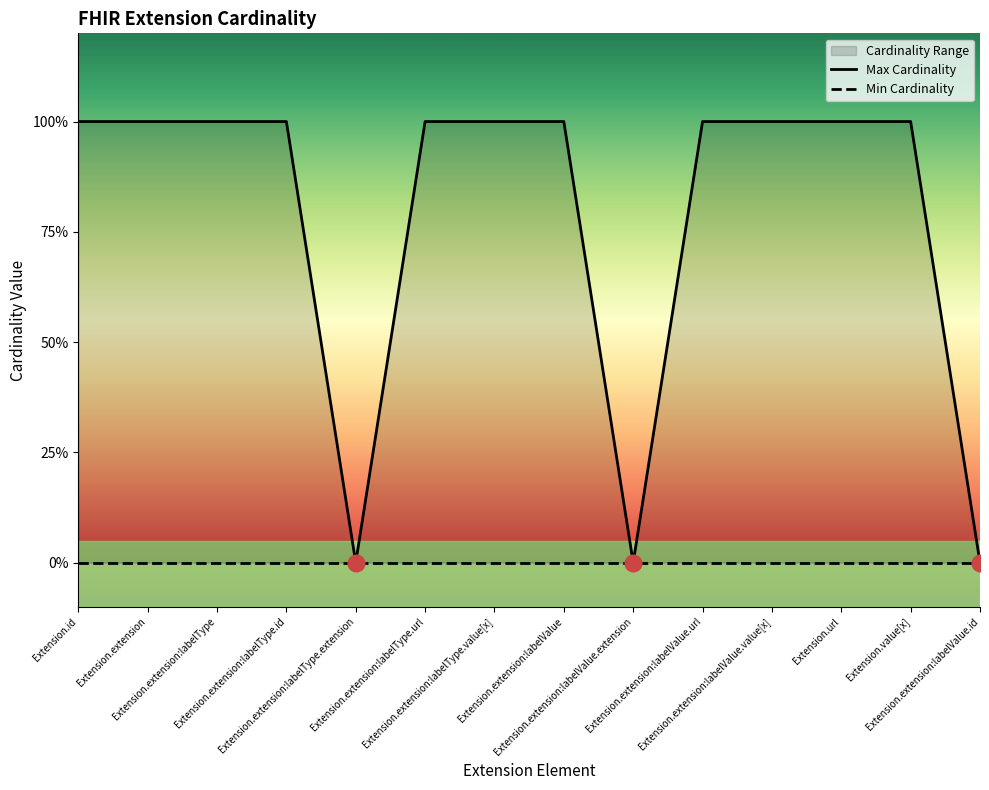

List the labels in order of value, largest first.

Extension.id, Extension.extension, Extension.extension:labelType, Extension.extension:labelType.id, Extension.extension:labelType.url, Extension.extension:labelType.value[x], Extension.extension:labelValue, Extension.extension:labelValue.url, Extension.extension:labelValue.value[x], Extension.url, Extension.value[x], Extension.extension:labelType.extension, Extension.extension:labelValue.extension, Extension.extension:labelValue.id